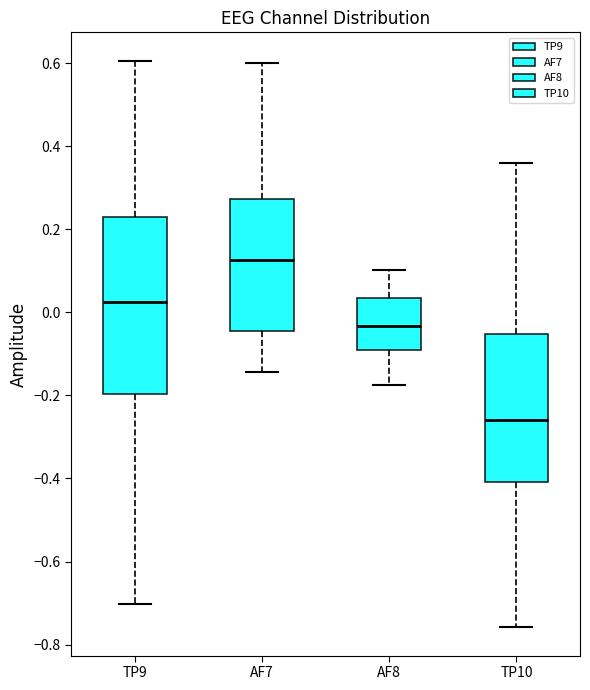

Reading left to right, read every box against the y-axis: the position of its median line, the range the box covers, and the ends of its whiskers. The values are not printed on the chart, so give them approximately, as read against the axis.

TP9: median 0.02, box -0.20 to 0.22, whiskers -0.70 to 0.60
AF7: median 0.12, box -0.04 to 0.28, whiskers -0.14 to 0.60
AF8: median -0.04, box -0.10 to 0.04, whiskers -0.18 to 0.10
TP10: median -0.26, box -0.40 to -0.06, whiskers -0.76 to 0.36